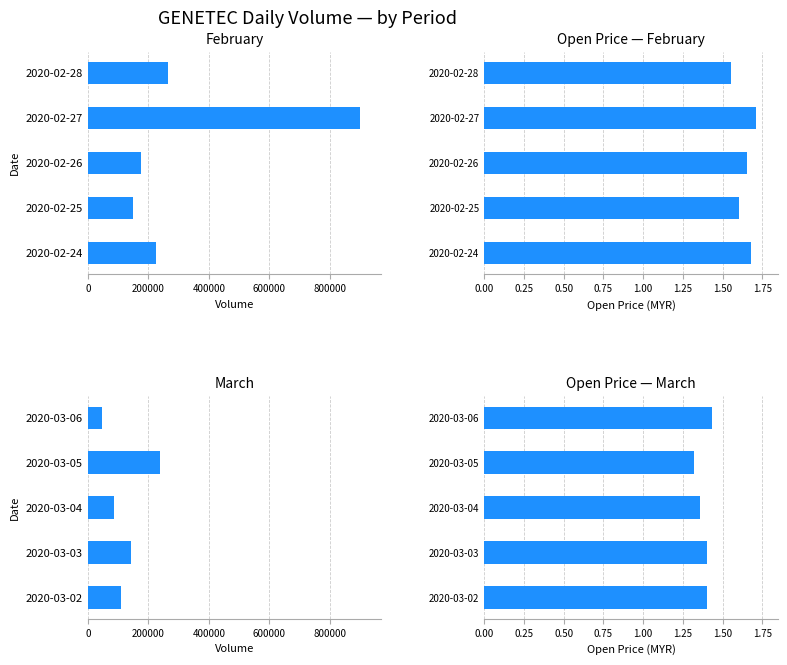

Rank the series by their maximum value, from highest to lowest.

vol (Feb), vol (Mar), open (Feb), open (Mar)